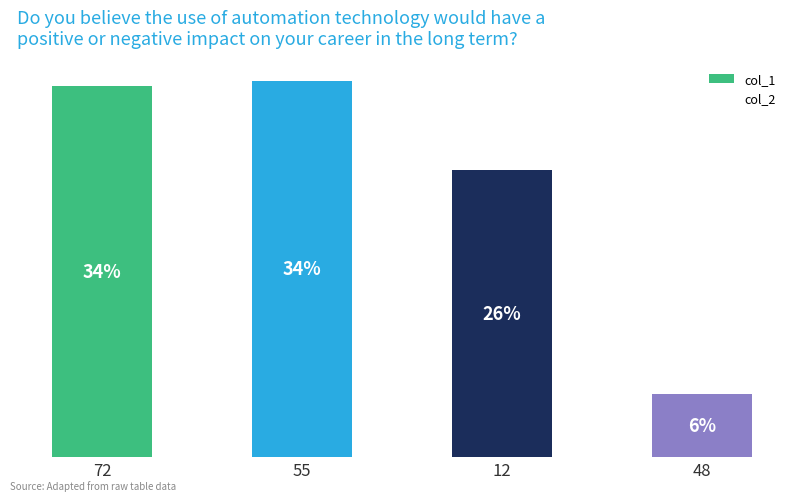

Does the chart contain any negative values?

No